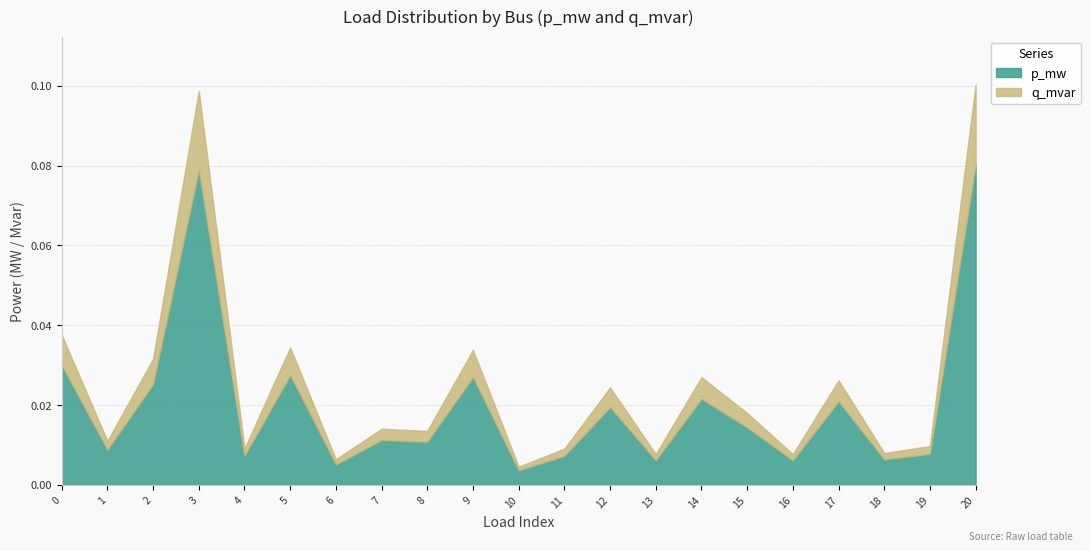

True or false: p_mw and q_mvar intersect in this chart.

False